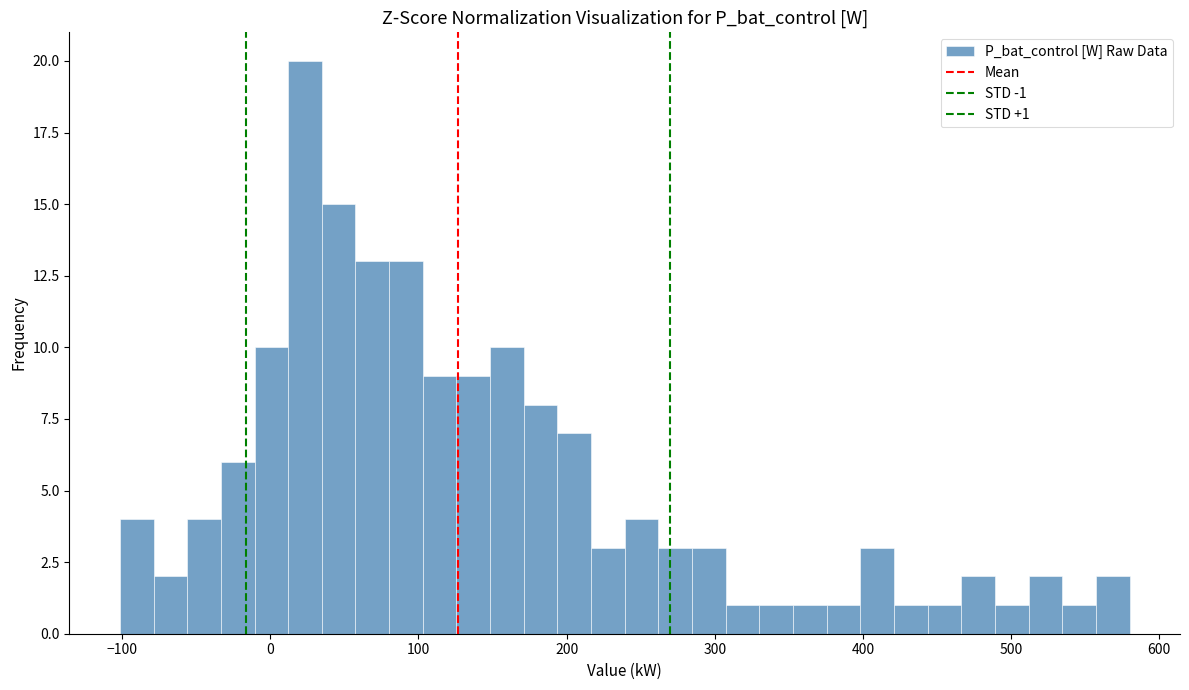

Read against the x-axis, roughly where is the centre of the tallest bar?

20